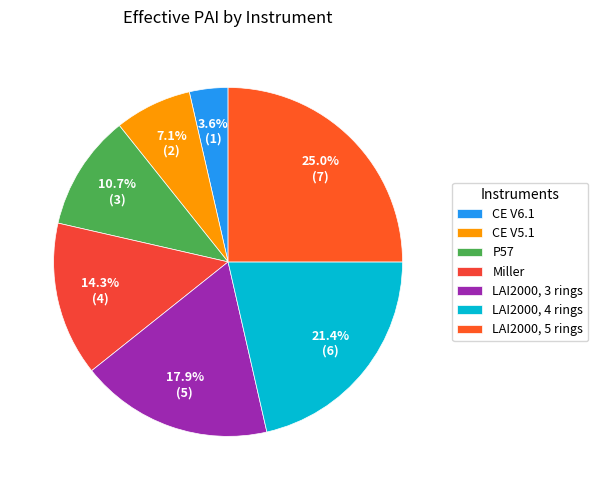

Combined, do Miller and CE V6.1 account for over 50%?

No